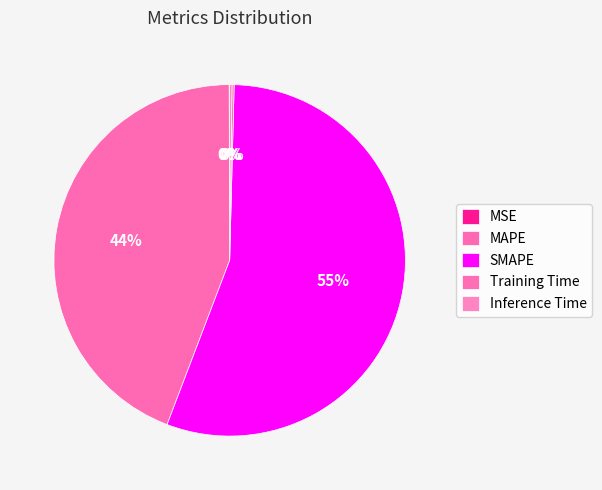

The Training Time slice represents 1% of the pie. True or false?

False